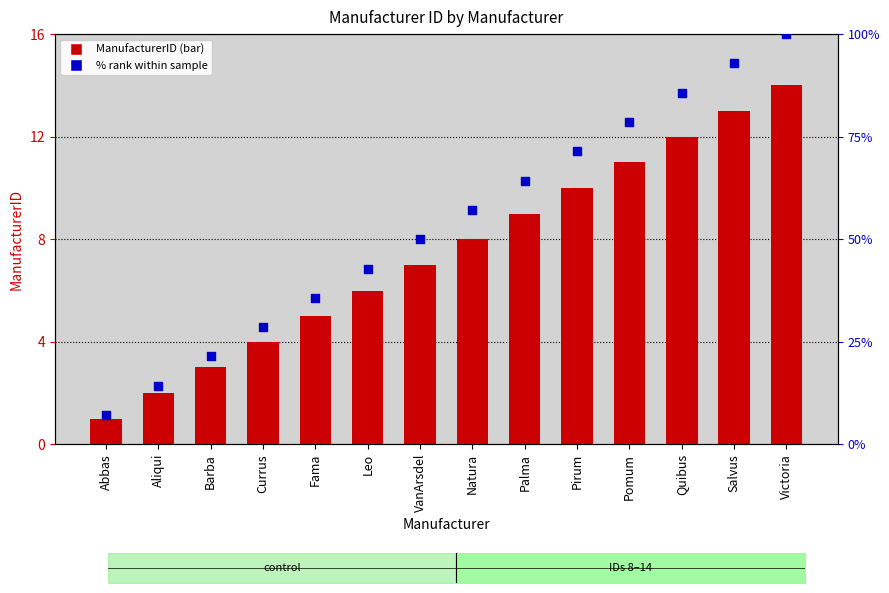

Is the value of ManufacturerID at Leo greater than the value of % rank within sample at Quibus?

No